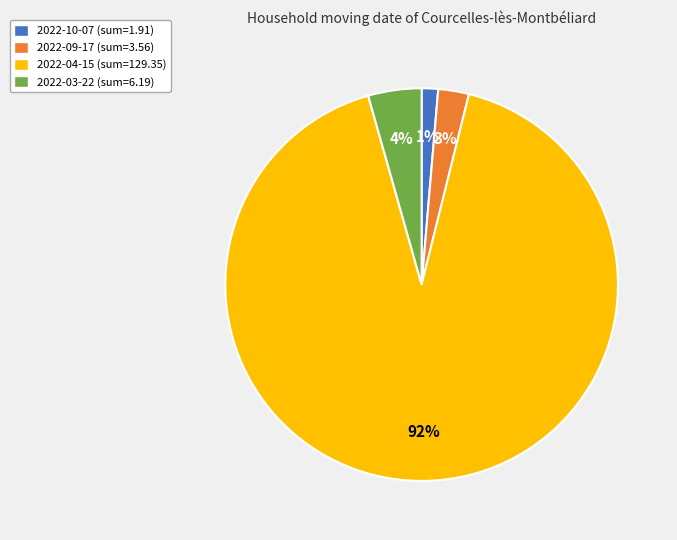

Which has a higher value, 2022-10-07 or 2022-04-15?

2022-04-15